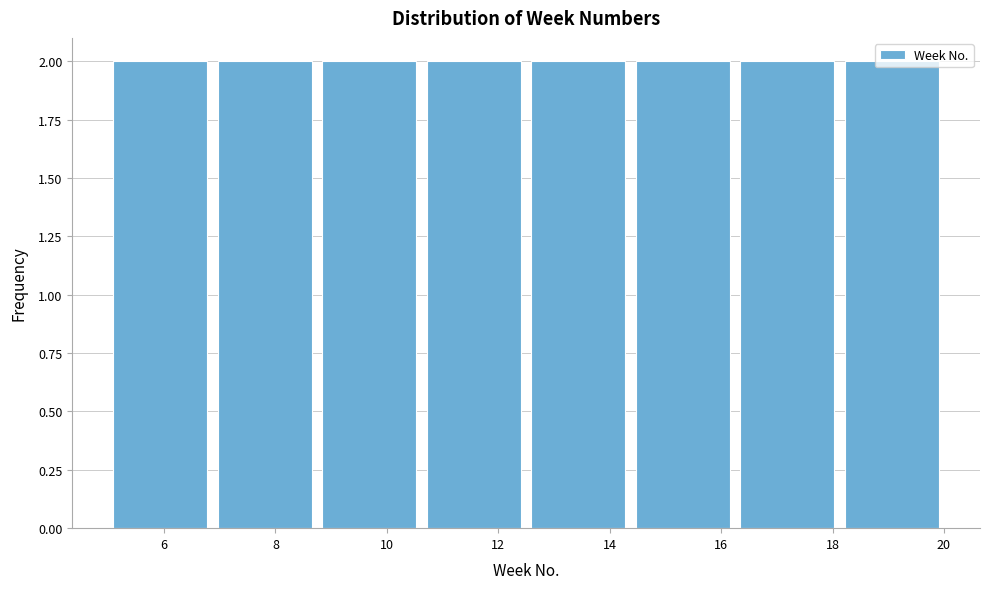

Reading left to right, transcribe this chart: for each bar, give the range it covers on the x-axis and its height. Neither the bar edges nor the heights are printed on the chart, so give them approximately, as read against the axes.

5.0 to 6.8: 2
6.8 to 8.8: 2
8.8 to 10.6: 2
10.6 to 12.6: 2
12.6 to 14.4: 2
14.4 to 16.2: 2
16.2 to 18.2: 2
18.2 to 20.0: 2